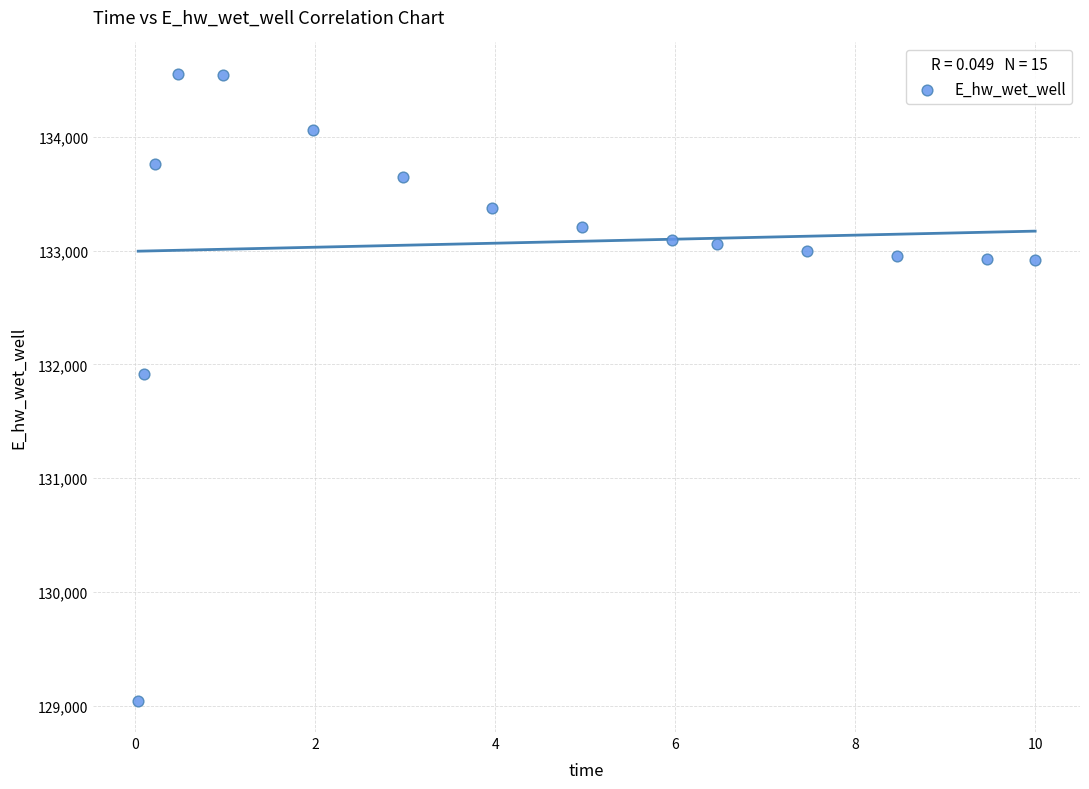

What Y value in the scatter plot is closest to 131799?

131919.7